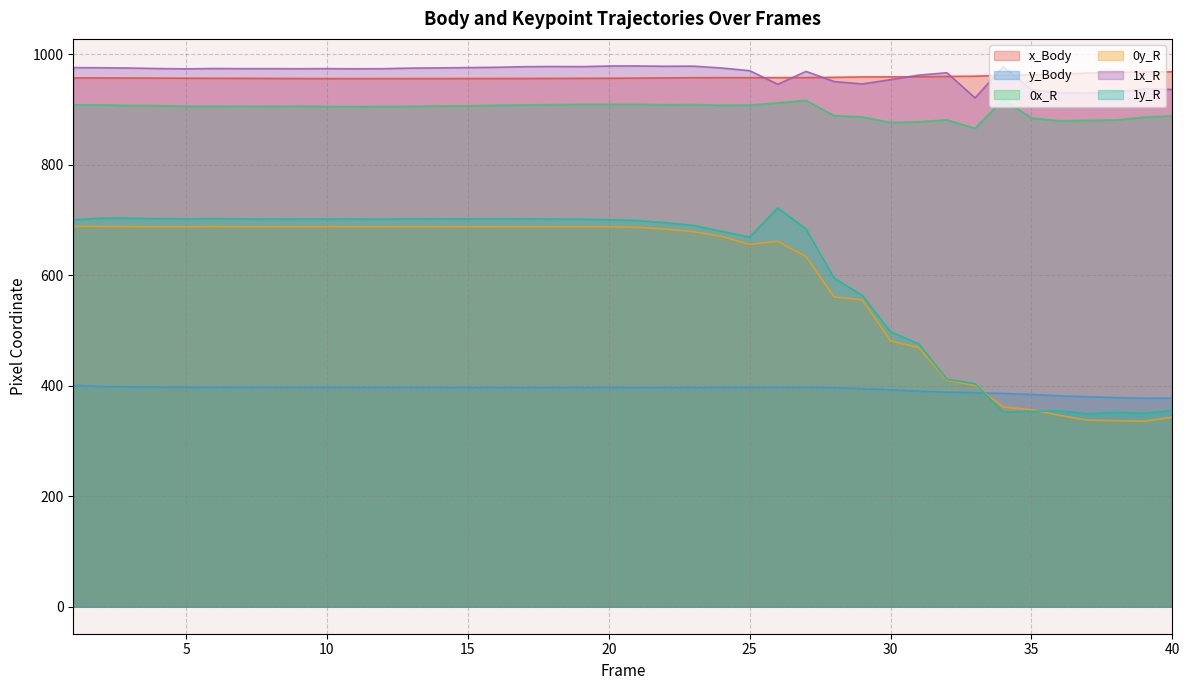

Reading right to left, what are all the values shown in this chart?

x_Body: 40=968.4	39=968.1	38=967.5	37=966.3	36=963.8	35=962.7	34=962.1	33=960.5	32=960.1	31=959.4	30=959.3	29=959.1	28=958.4	27=957.9	26=957.8	25=957.8	24=957.8	23=957.7	22=957.3	21=957.0	20=956.7	19=956.6	18=956.5	17=956.3	16=956.3	15=956.2	14=956.2	13=956.2	12=956.1	11=956.0	10=956.1	9=956.2	8=956.4	7=956.6	6=956.7	5=956.8	4=956.9	3=957.1	2=957.3	1=957.4
y_Body: 40=377.5	39=377.4	38=378.6	37=380.1	36=381.8	35=384.2	34=386.2	33=387.4	32=388.3	31=390.1	30=392.6	29=394.6	28=396.3	27=396.7	26=396.8	25=396.7	24=396.5	23=396.5	22=396.5	21=396.5	20=396.5	19=396.5	18=396.5	17=396.5	16=396.5	15=396.5	14=396.5	13=396.6	12=396.6	11=396.6	10=396.6	9=396.7	8=396.8	7=396.9	6=397.0	5=397.2	4=397.5	3=398.0	2=398.6	1=400.7
0x_R: 40=888.6	39=886.3	38=881.1	37=880.6	36=879.6	35=884.8	34=918.0	33=866.0	32=881.4	31=877.9	30=876.5	29=886.7	28=888.9	27=916.6	26=912.1	25=908.1	24=907.8	23=909.0	22=908.7	21=909.6	20=909.5	19=909.4	18=908.9	17=908.4	16=907.8	15=906.6	14=906.5	13=905.8	12=905.8	11=905.2	10=905.6	9=906.1	8=905.9	7=906.1	6=905.9	5=905.9	4=907.1	3=907.4	2=908.6	1=908.7
0y_R: 40=343.1	39=335.8	38=336.8	37=337.7	36=346.3	35=356.7	34=361.5	33=400.4	32=409.9	31=469.1	30=481.3	29=555.2	28=560.9	27=633.8	26=661.4	25=655.7	24=670.5	23=678.9	22=683.6	21=686.9	20=687.5	19=688.0	18=687.9	17=687.8	16=687.6	15=687.6	14=687.8	13=688.0	12=687.9	11=687.8	10=688.1	9=687.9	8=687.9	7=687.7	6=688.2	5=687.9	4=687.7	3=688.2	2=688.3	1=688.4
1x_R: 40=936.5	39=937.3	38=932.0	37=929.7	36=930.4	35=935.9	34=977.6	33=921.1	32=966.7	31=962.3	30=954.1	29=946.4	28=950.7	27=969.1	26=945.8	25=970.4	24=975.3	23=978.6	22=978.4	21=979.0	20=978.8	19=977.8	18=978.0	17=977.7	16=976.6	15=976.0	14=975.5	13=975.1	12=974.0	11=973.9	10=974.1	9=974.0	8=974.1	7=974.1	6=974.4	5=973.7	4=974.3	3=975.2	2=975.7	1=976.0
1y_R: 40=355.1	39=350.1	38=351.9	37=349.1	36=354.5	35=353.5	34=352.4	33=403.7	32=411.7	31=476.0	30=497.7	29=563.4	28=594.8	27=683.9	26=721.9	25=669.1	24=679.7	23=690.3	22=695.2	21=699.2	20=700.4	19=701.4	18=701.8	17=702.1	16=702.2	15=702.0	14=702.0	13=702.2	12=701.6	11=701.9	10=701.7	9=701.8	8=701.8	7=701.9	6=702.3	5=702.1	4=702.5	3=703.3	2=703.3	1=700.4